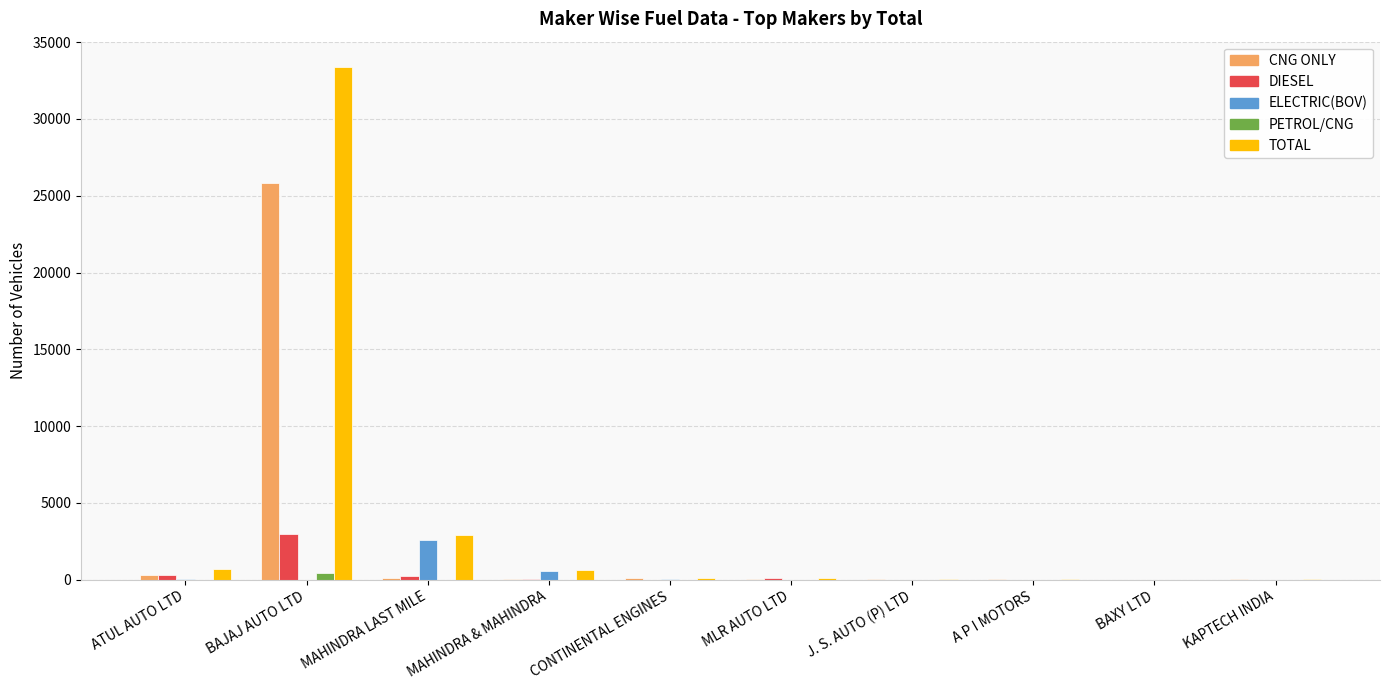

What is the sum of all DIESEL values?

3685